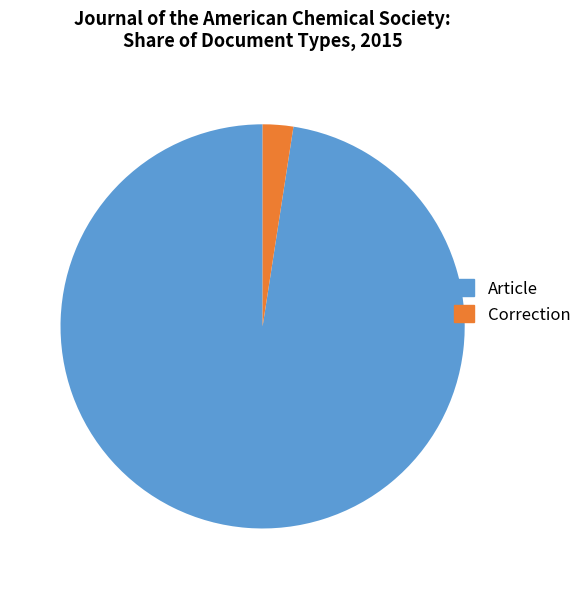

How many segments does this pie chart have?

2